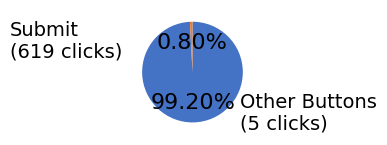

Does any single category account for the majority?

Yes